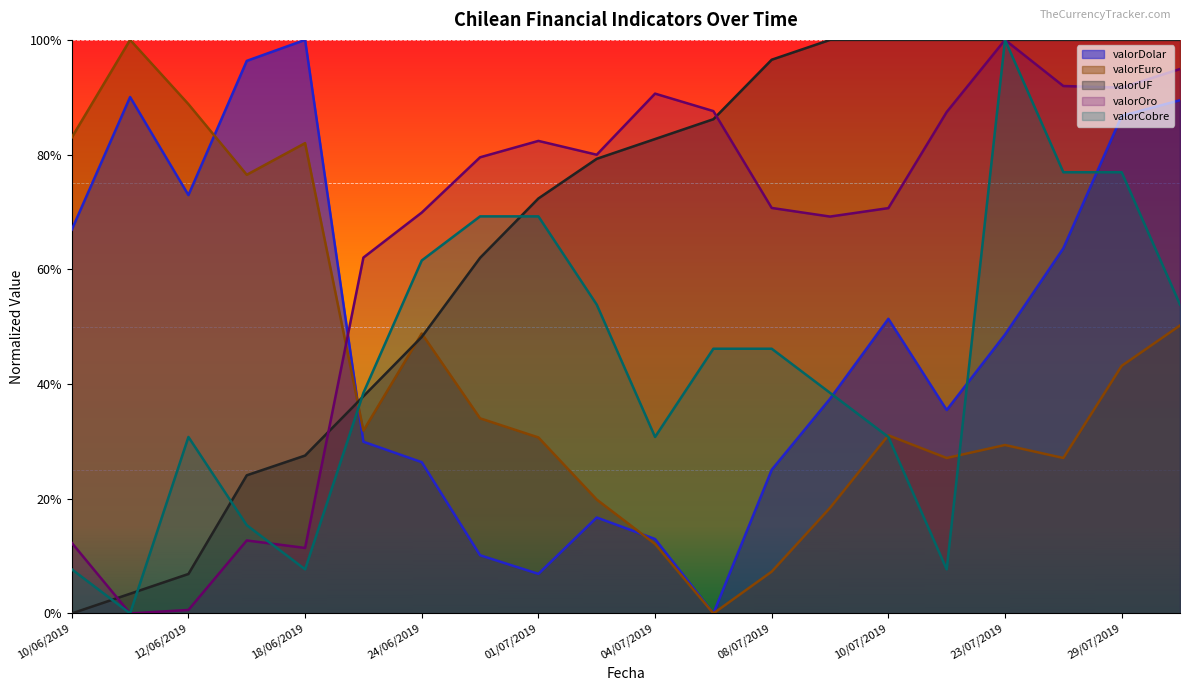

What is the label of the 4th point from the left?

17/06/2019